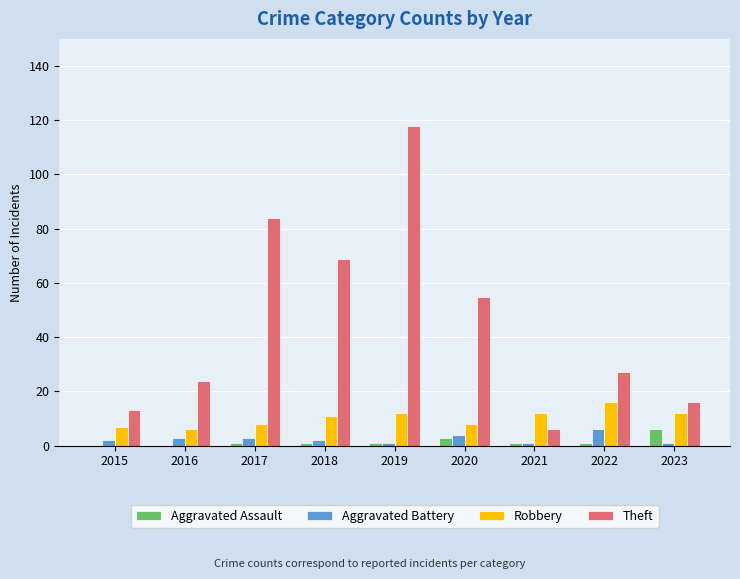

At which category is the sum across all series the highest?

2019